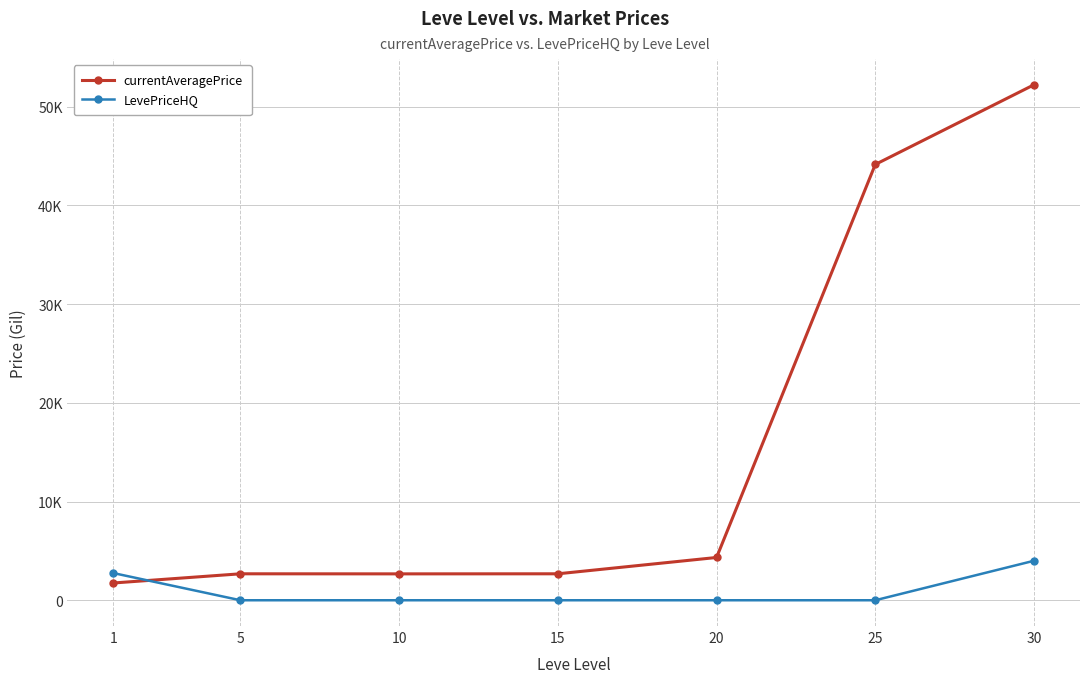

Rank the series by their average value, from highest to lowest.

currentAveragePrice, LevePriceHQ